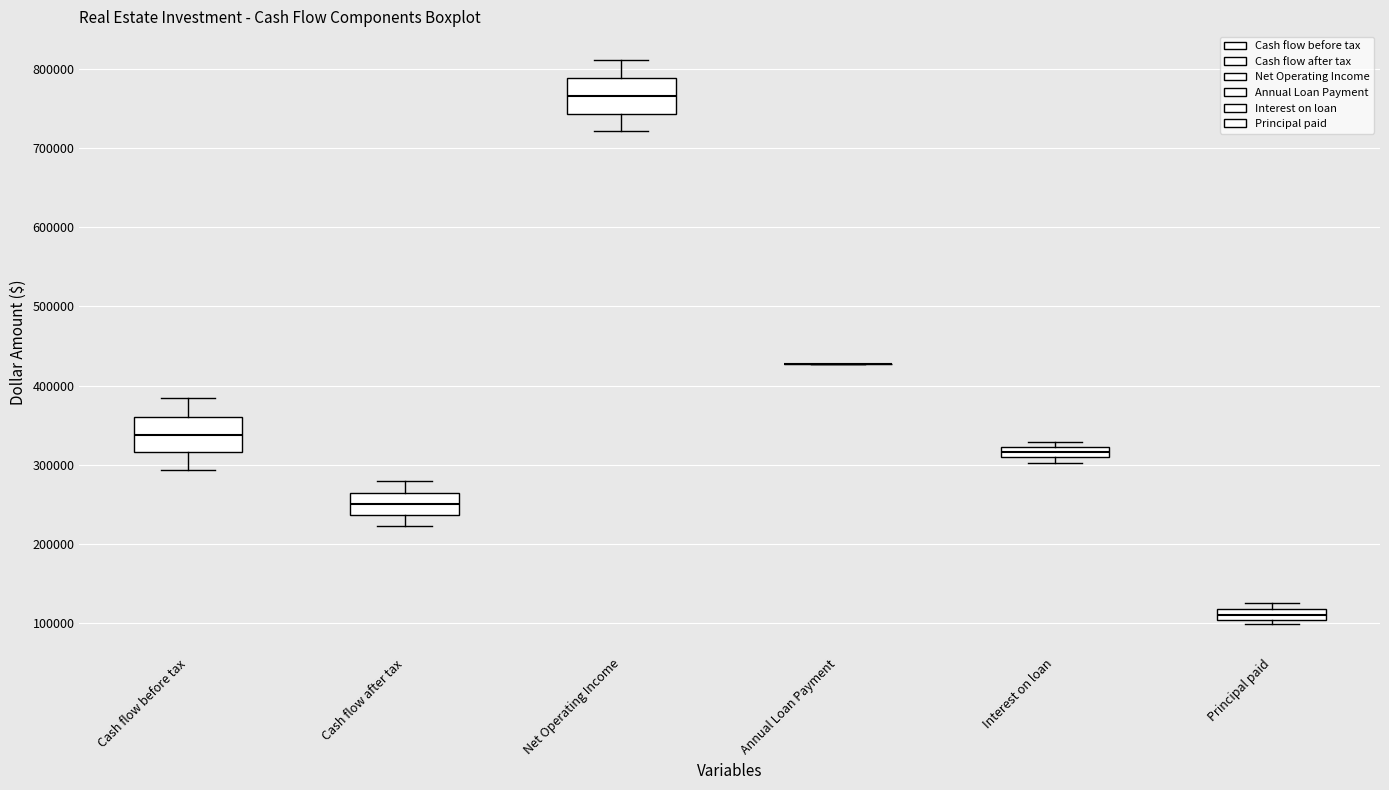

Where is the lower edge of the box for Cash flow after tax on the y-axis? The values are not printed on the chart, so give them approximately, as read against the axis.

240000